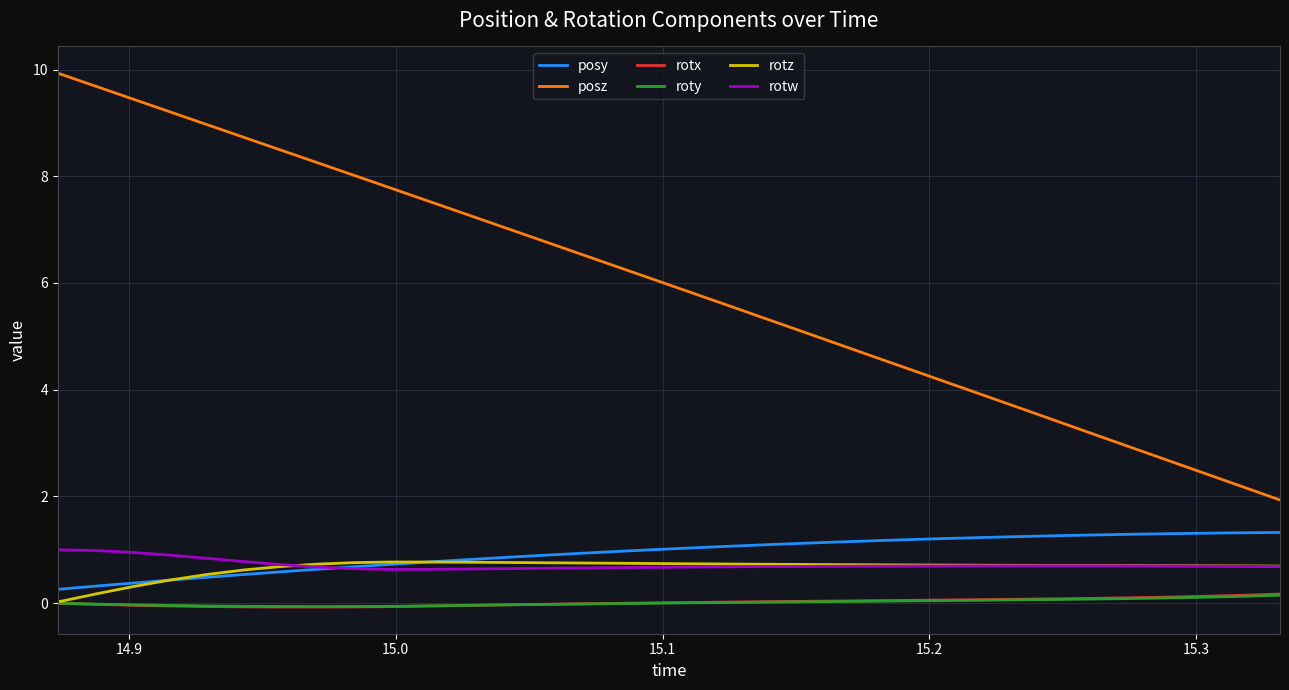

Which series has the widest spread of values?

posz